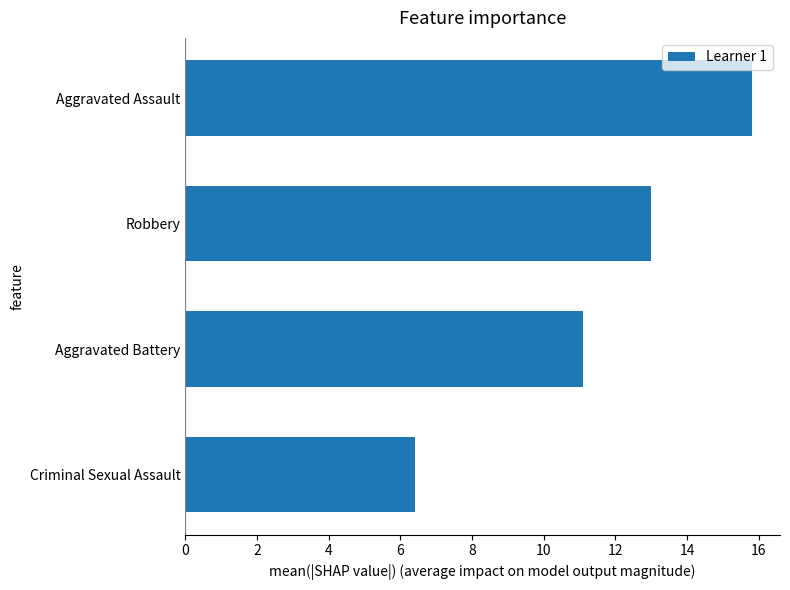

What is the change in value from Criminal Sexual Assault to Aggravated Battery?

+4.7